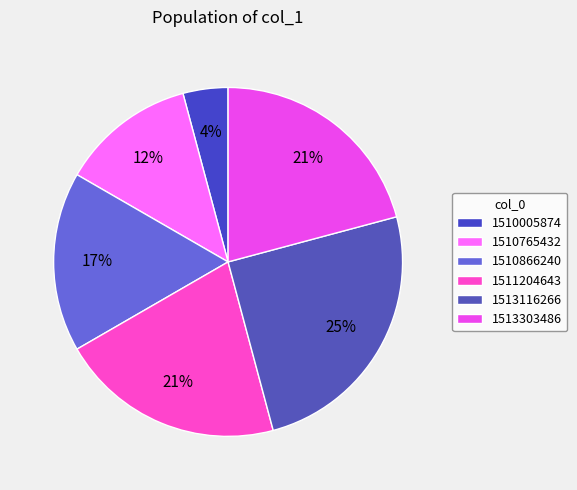

To the nearest percent, what is the average slice percentage?

17%